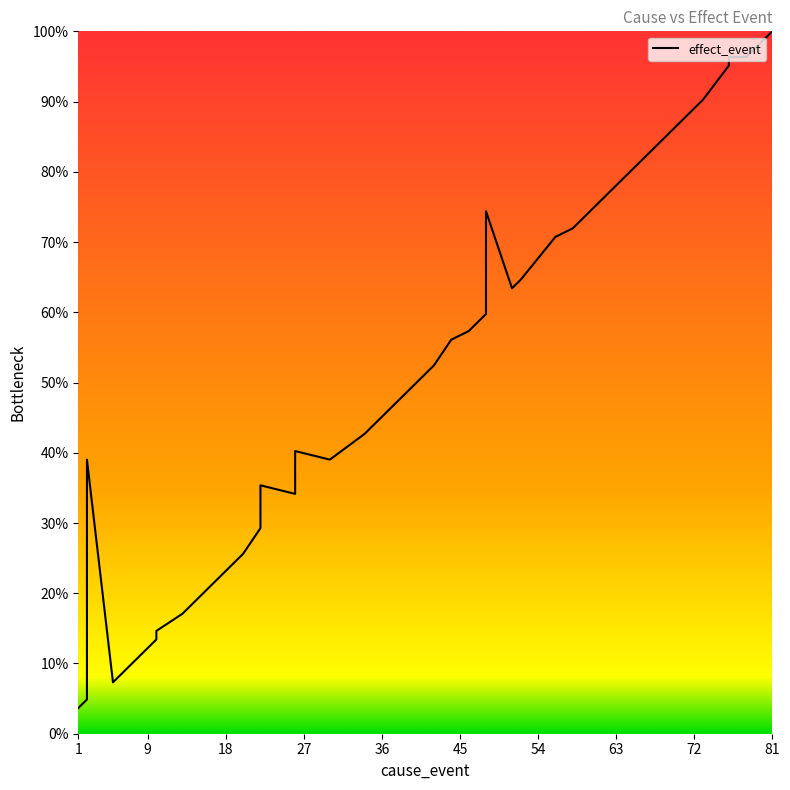

What is the maximum value shown in the chart?

100.0